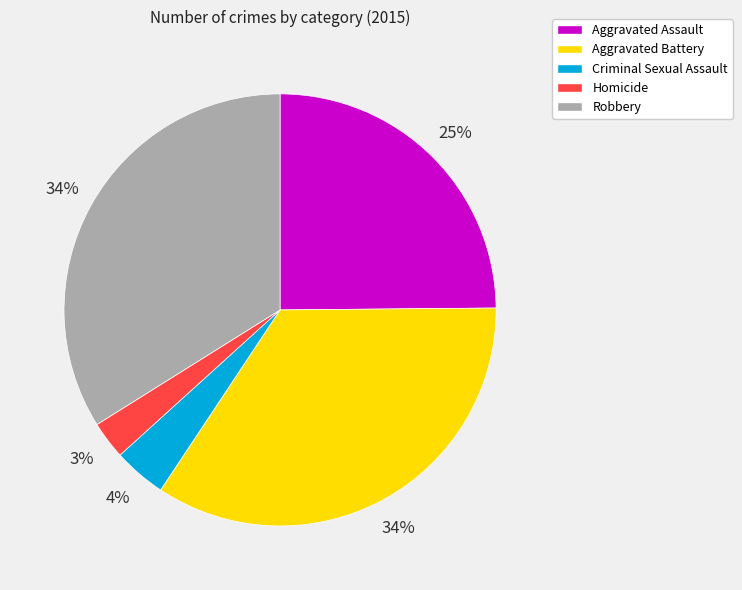

What is the ratio of the value at Aggravated Assault to the value at Aggravated Battery?

0.7